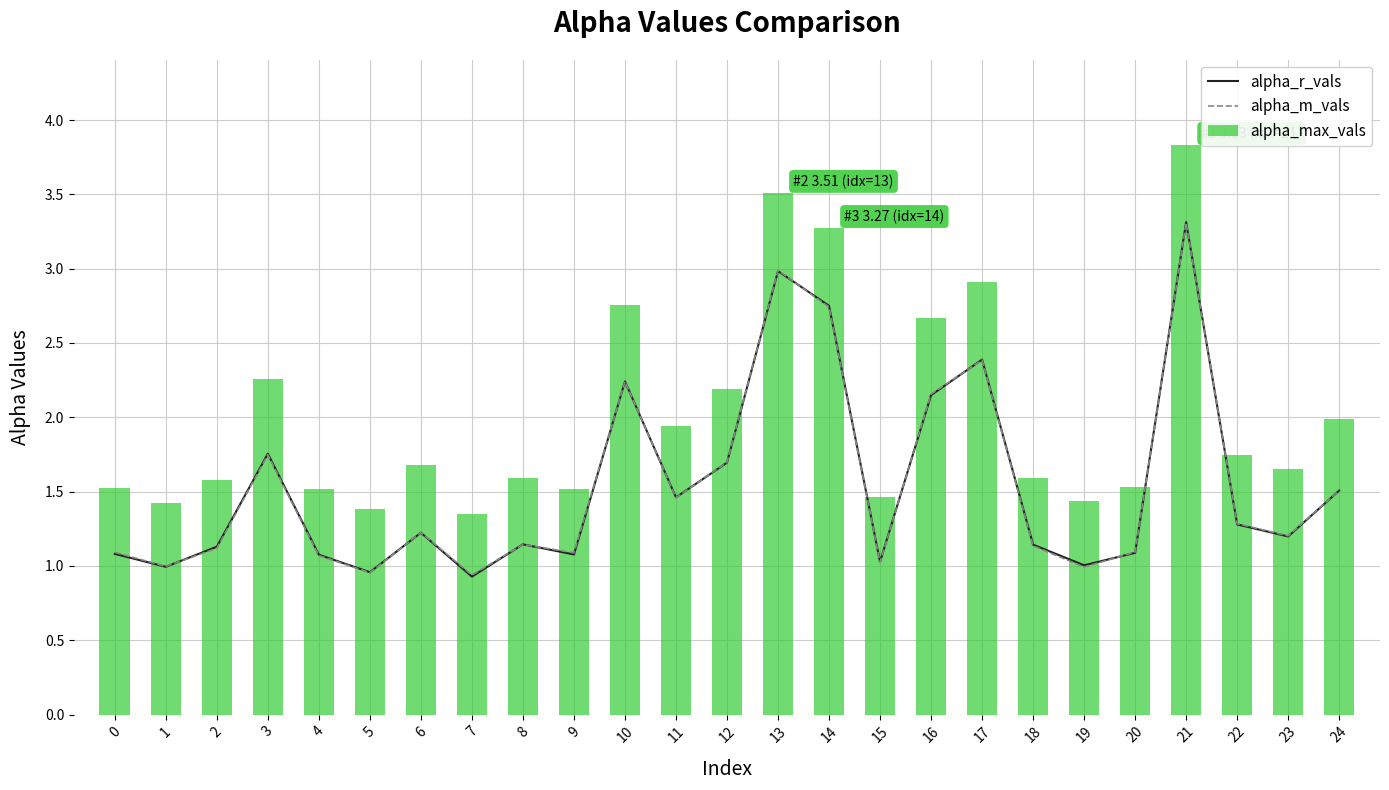

What is the value of the alpha_max_vals bar at the 24th from the left?

1.7